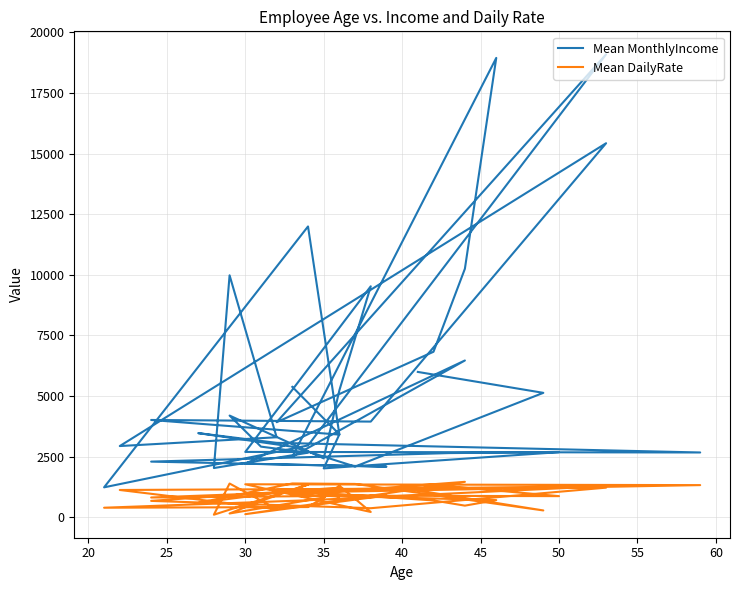

True or false: Mean DailyRate and Mean MonthlyIncome cross at least once.

False